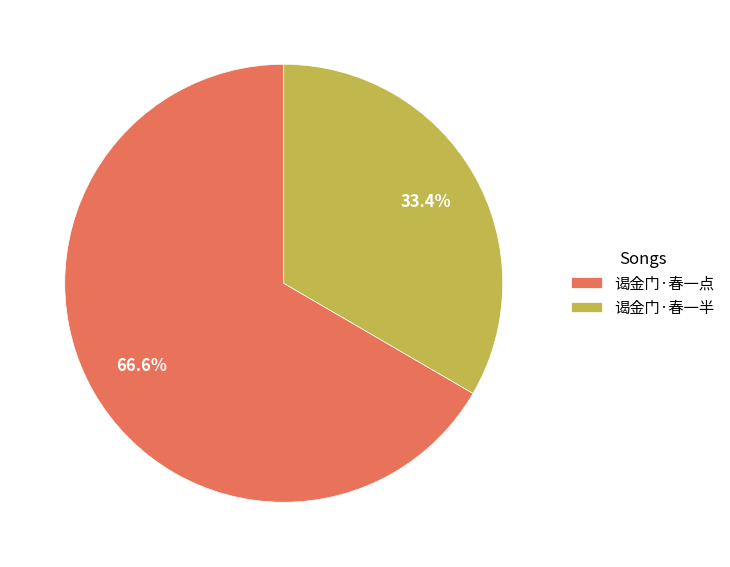

The 谒金门·春一点 slice represents 73% of the pie. True or false?

False